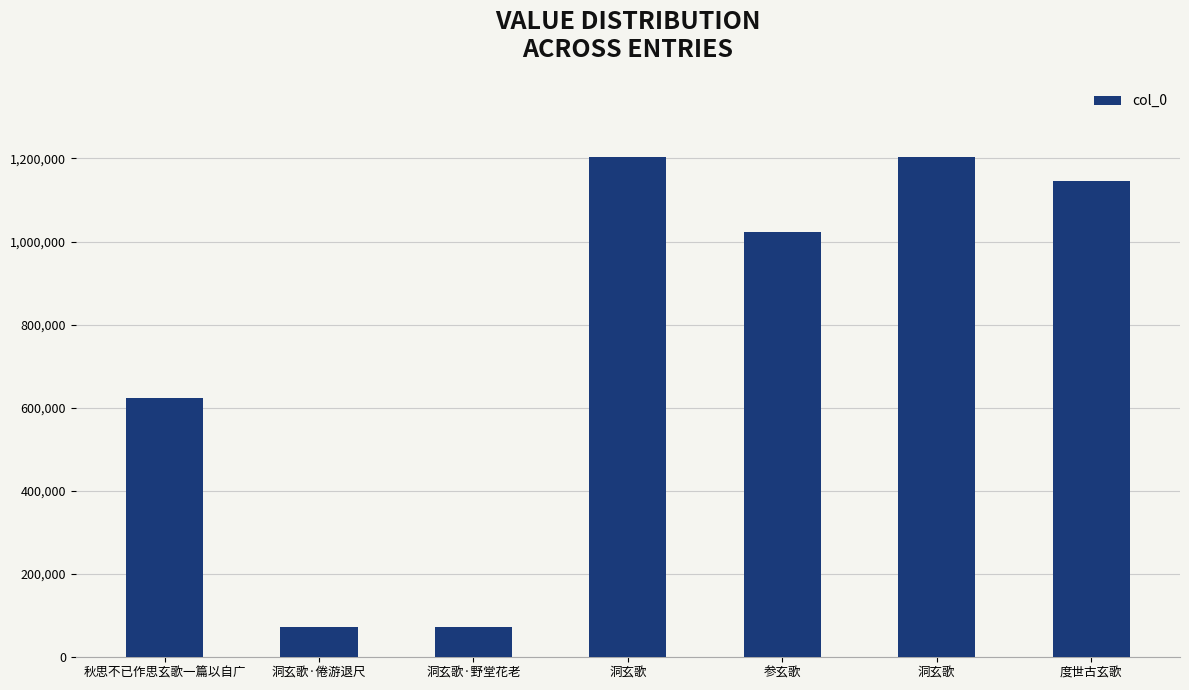

Reading left to right, list all the values displayed in this chart.

622925	72918	72889	1203703	1022904	1203704	1146524